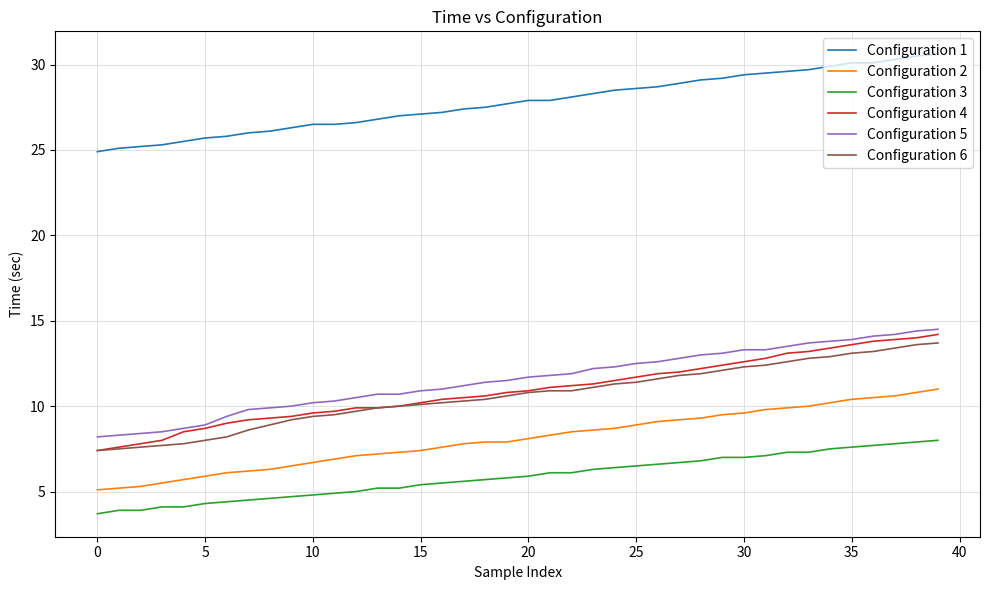

True or false: Configuration 1 and Configuration 6 cross at least once.

False